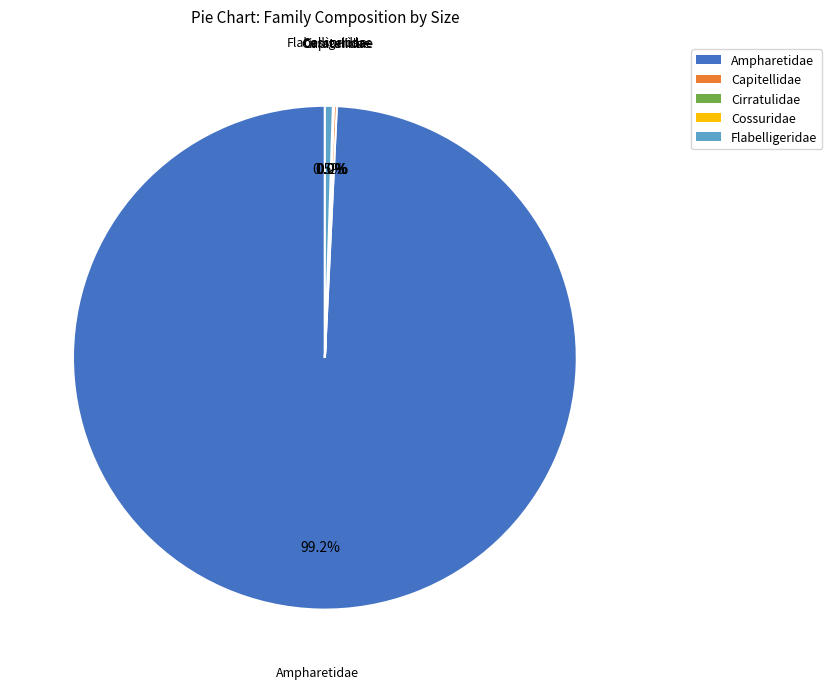

Is there a majority slice in this chart?

Yes